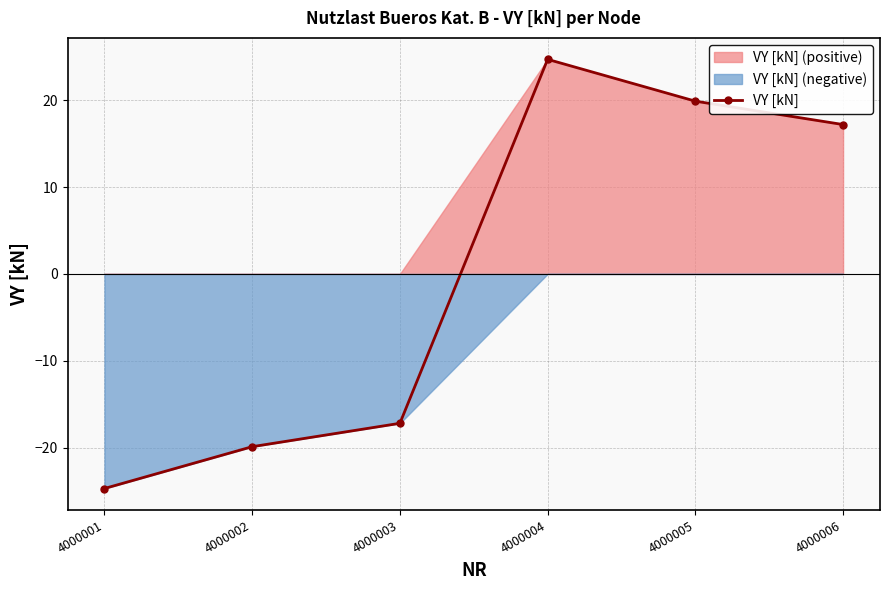

How many points are higher than both their immediate neighbors (excluding endpoints)?

1